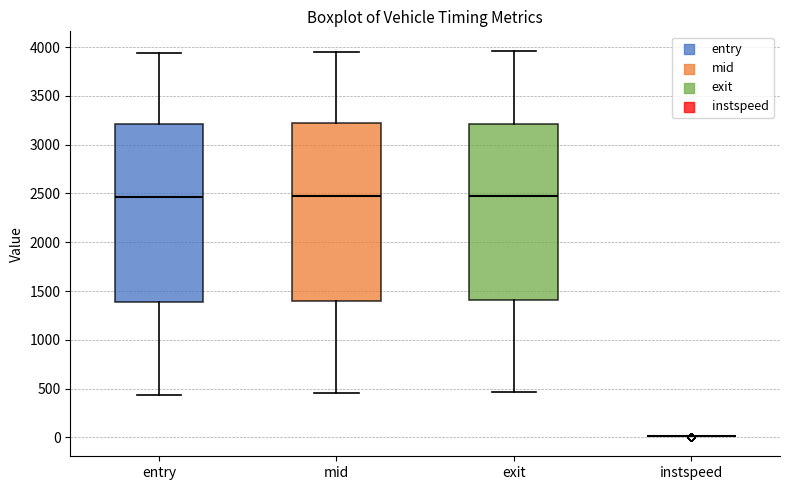

Reading left to right, read every box against the y-axis: the position of its median line, the range the box covers, and the ends of its whiskers. The values are not printed on the chart, so give them approximately, as read against the axis.

entry: median 2450, box 1400 to 3200, whiskers 450 to 3950
mid: median 2500, box 1400 to 3200, whiskers 450 to 3950
exit: median 2500, box 1400 to 3200, whiskers 450 to 3950
instspeed: box collapsed to a line at 0, whiskers 0 to 0